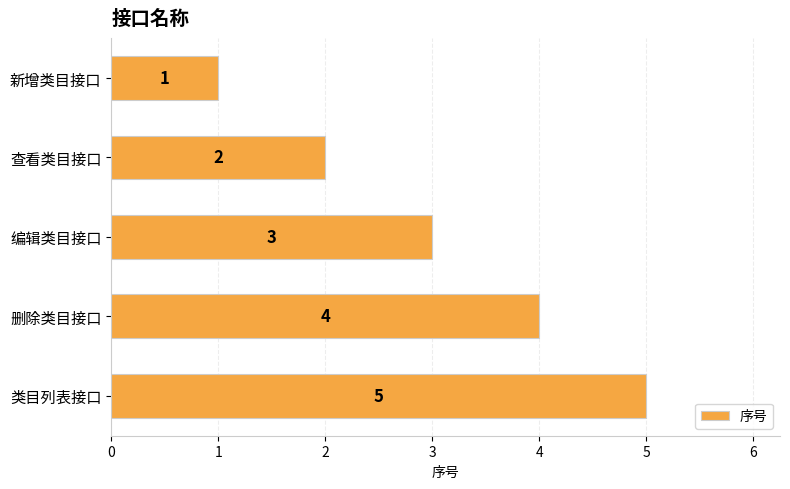

What is the value of the 2nd bar from the top?

2